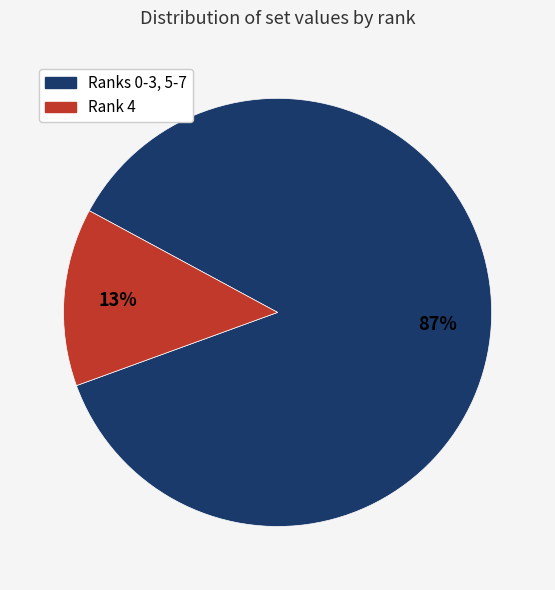

Count the number of slices in the pie.

2